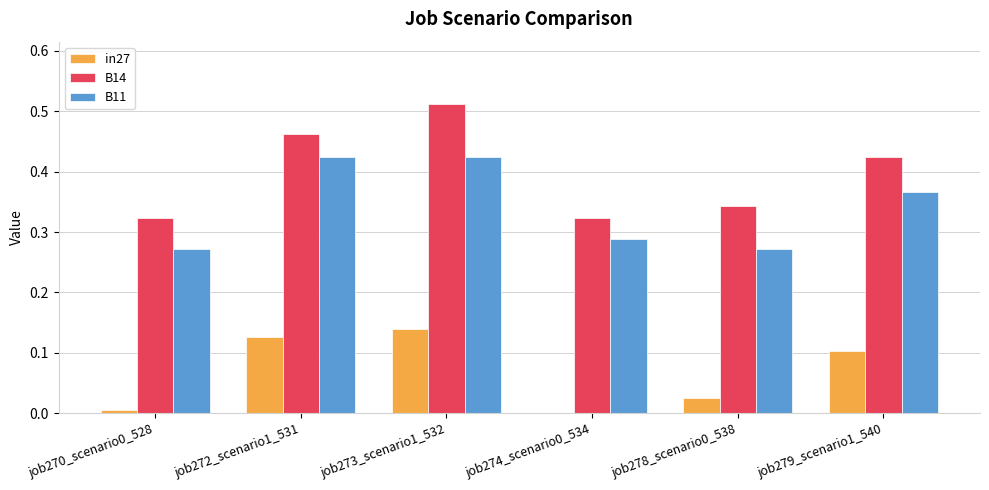

Is the value of in27 at job274_scenario0_534 greater than the value of B11 at job279_scenario1_540?

No